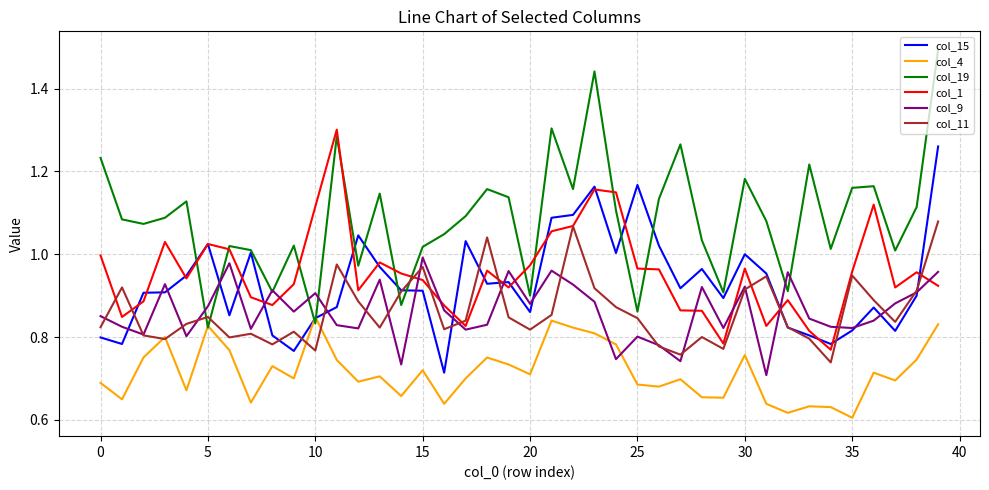

What is the maximum value shown in the chart?

1.5